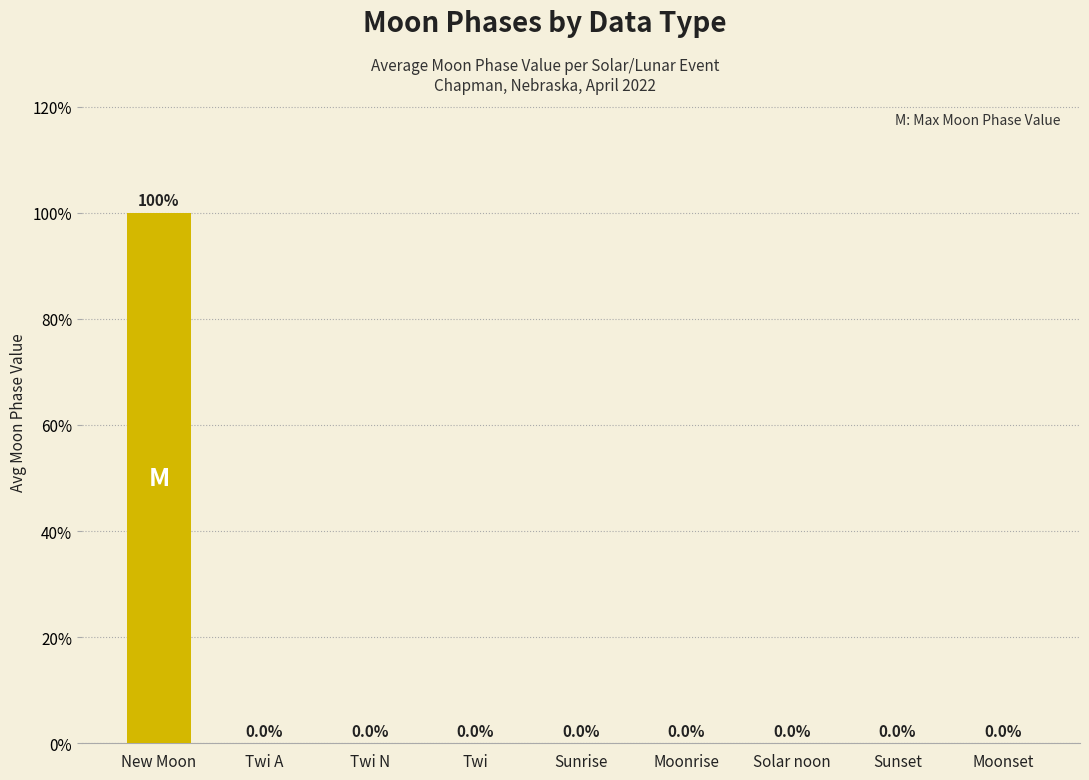

The chart shows a value of -36 at Twi A. True or false?

False